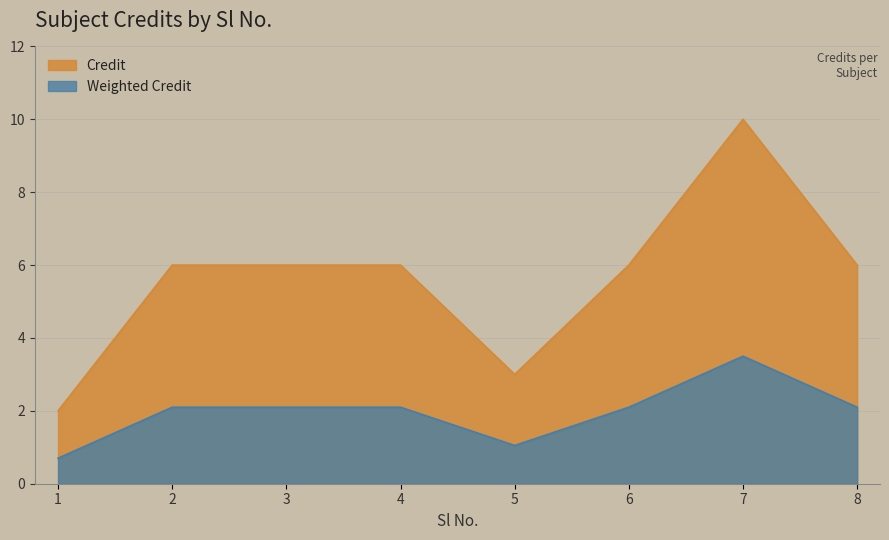

Is it true that the value at 4 is 6?

True